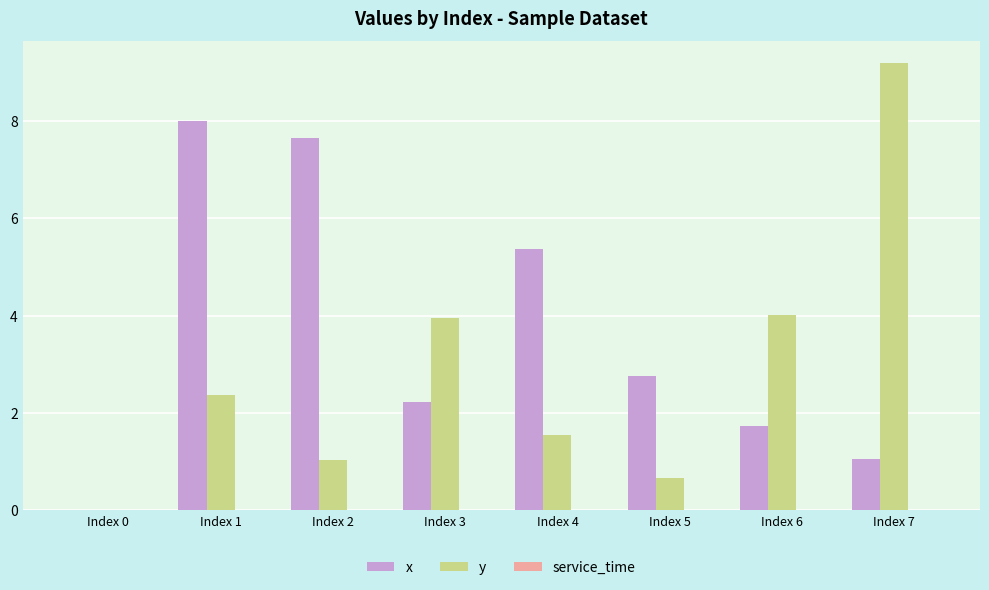

What is the approximate value of x at Index 7?

1.1